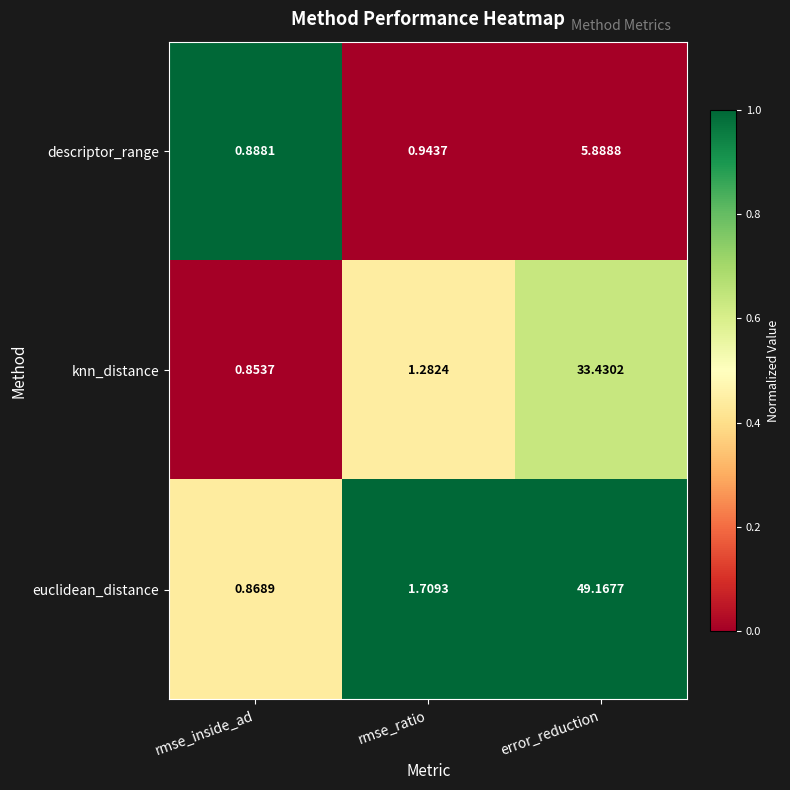

Between rmse_inside_ad and rmse_ratio, which series saw the biggest shift?

euclidean_distance